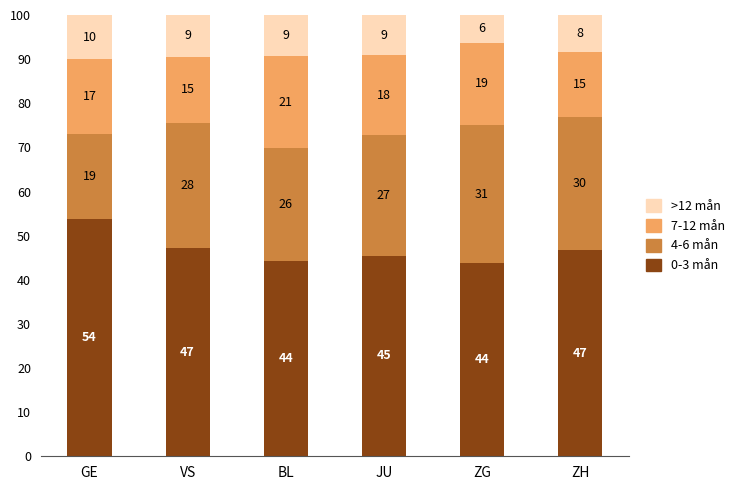

What is the label of the 1st bar from the left?

GE